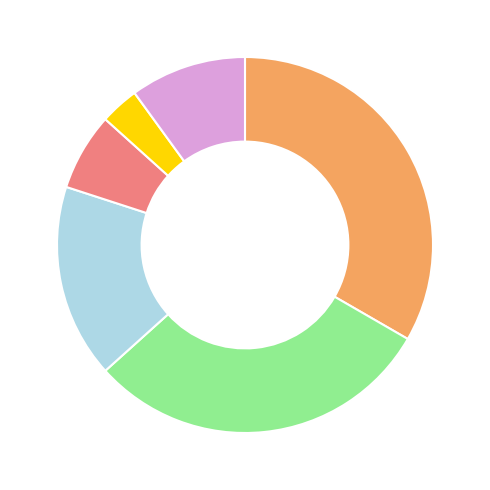

Does any single category account for the majority?

No